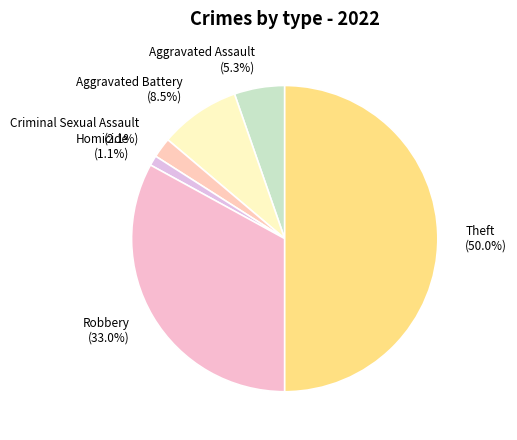

Does Homicide (1.1%) account for over 50% of the chart?

No